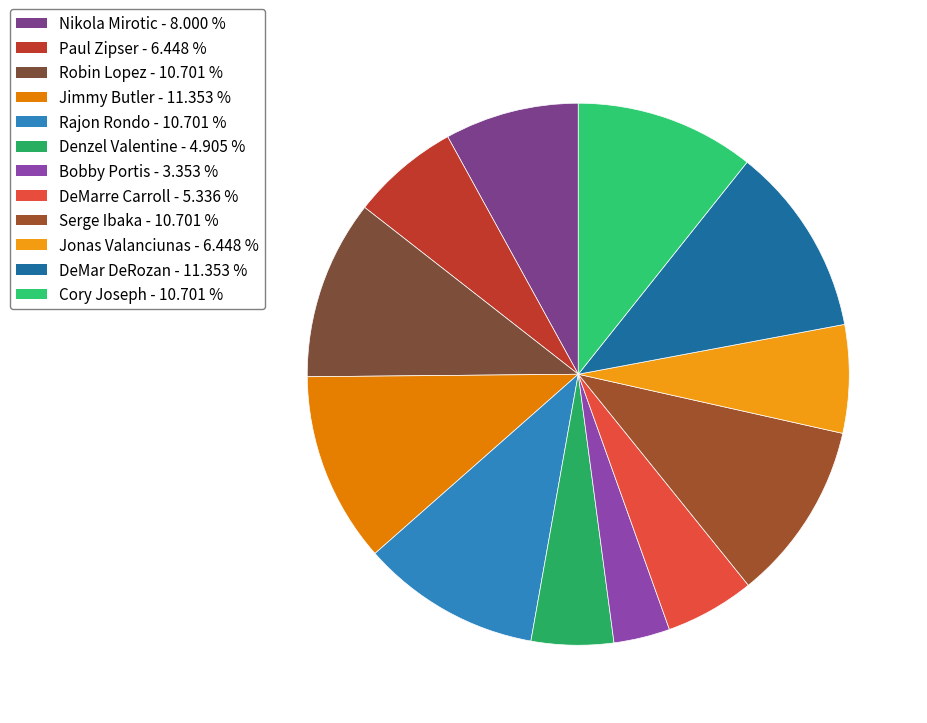

What percentage is the Jimmy Butler slice, to the nearest percent?

11%